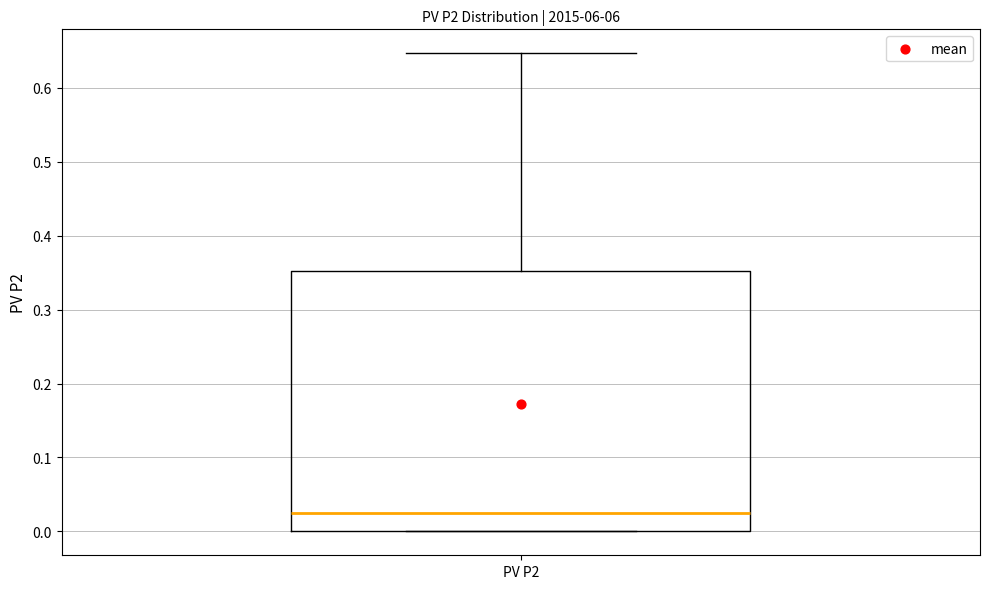

Read this box plot against the y-axis: the position of the median line, the range covered by the box, and the ends of both whiskers. The values are not printed on the chart, so give them approximately, as read against the axis.

median 0.03, box 0.00 to 0.35, whiskers 0.00 to 0.65